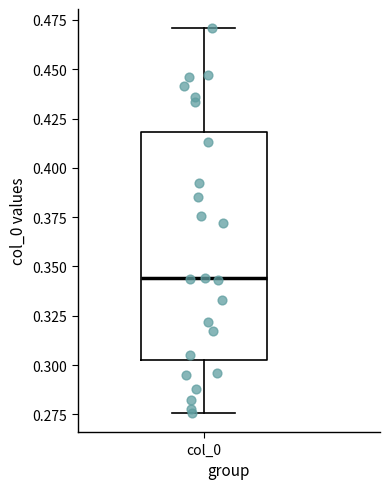

Transcribe this box plot: give where the median line is, the range the box spans, and where the two whiskers end, as read against the y-axis. The values are not printed on the chart, so give them approximately, as read against the axis.

median 0.345, box 0.305 to 0.420, whiskers 0.275 to 0.470